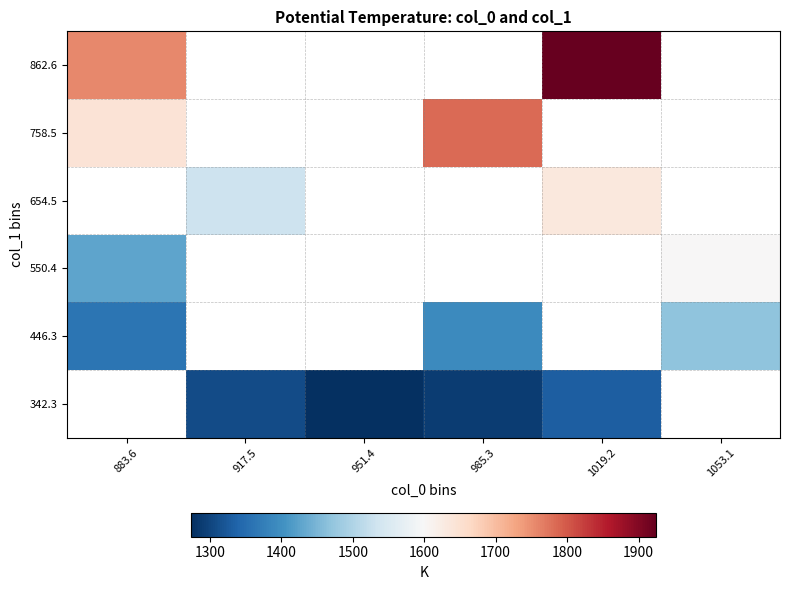

What is the difference between the second highest and second lowest values in the 654.5 series?

103.5